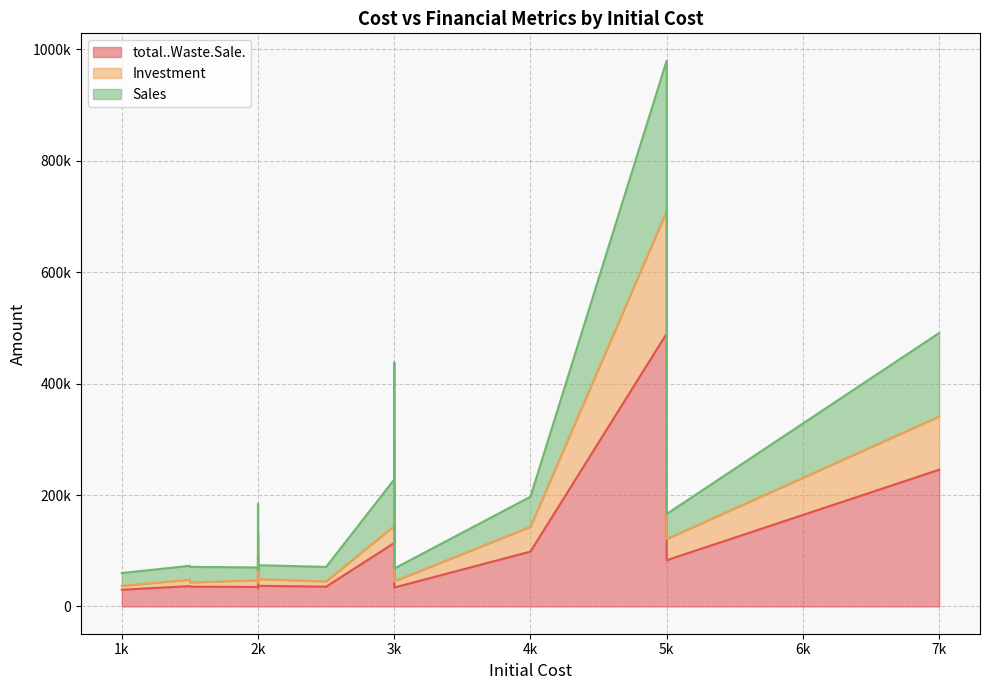

What is the label of the 11th point from the right?

1500